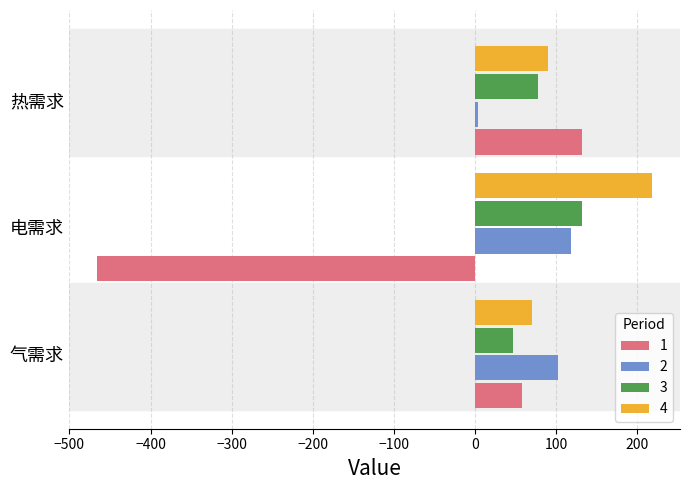

How many values in the 2 series are below 101?

1